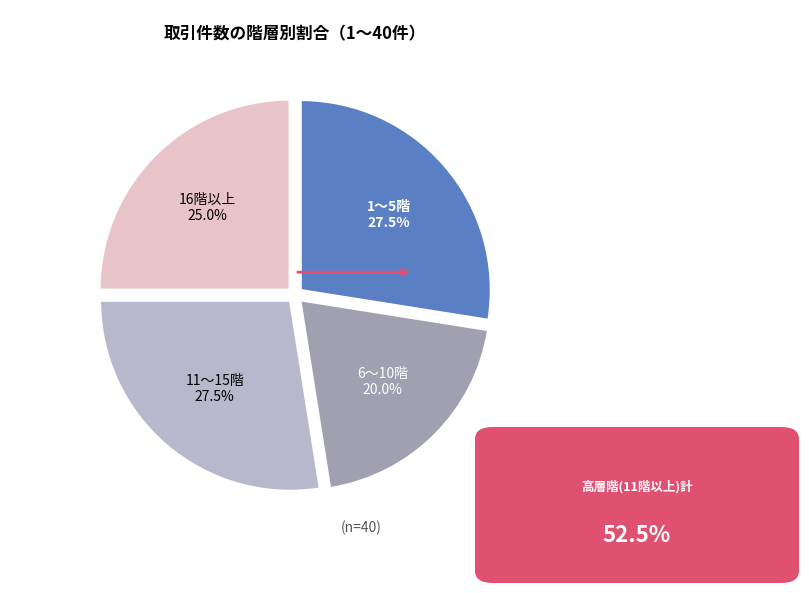

Is there any slice that represents more than half of the pie?

No